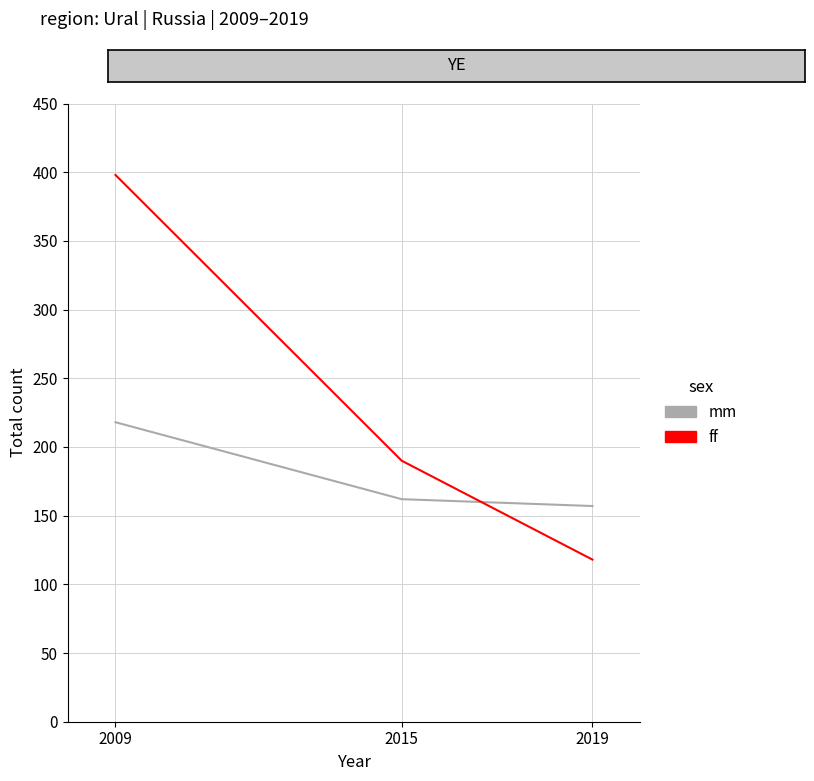

What is the sum of all ff values?

706